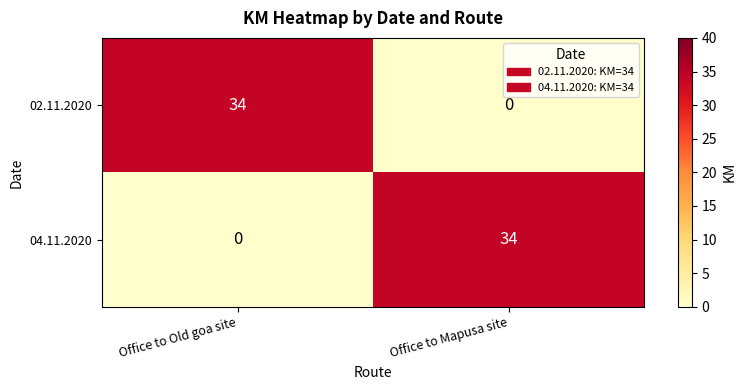

Reading right to left, what are all the values shown in this chart?

02.11.2020: 0	34
04.11.2020: 34	0